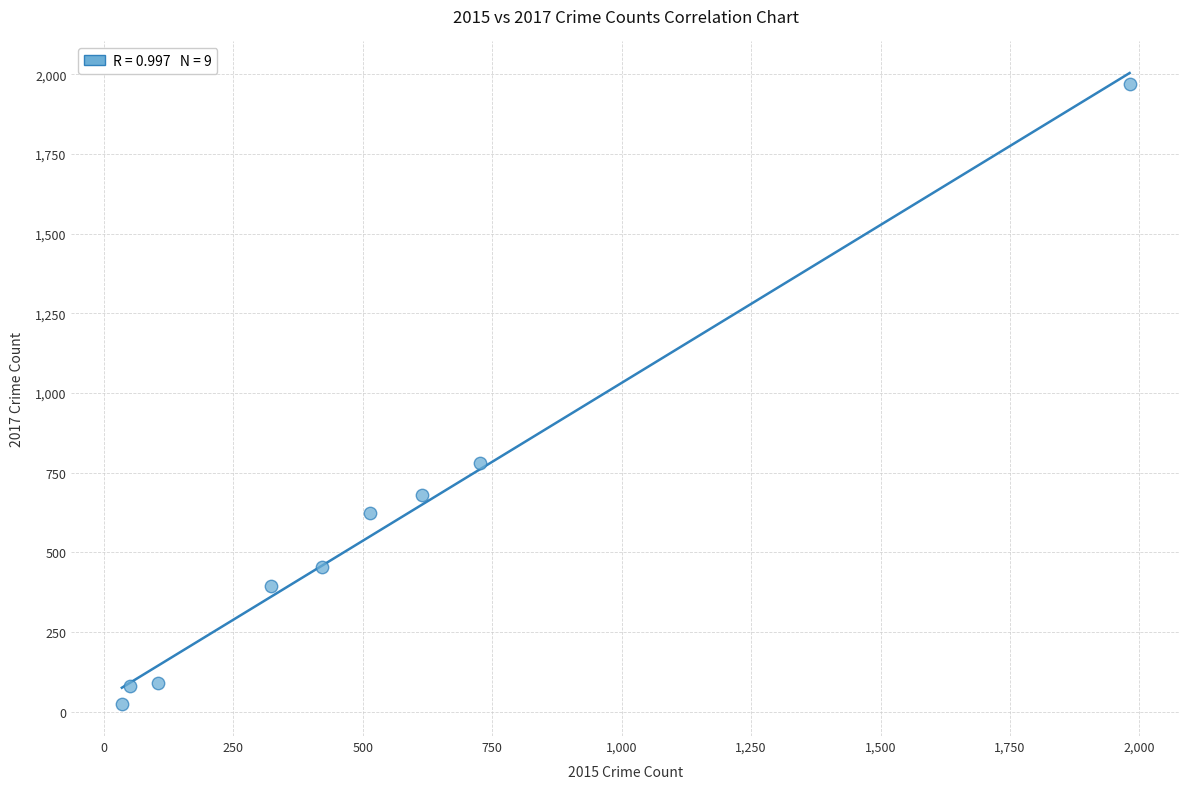

What is the range of X values (max minus min)?

1946